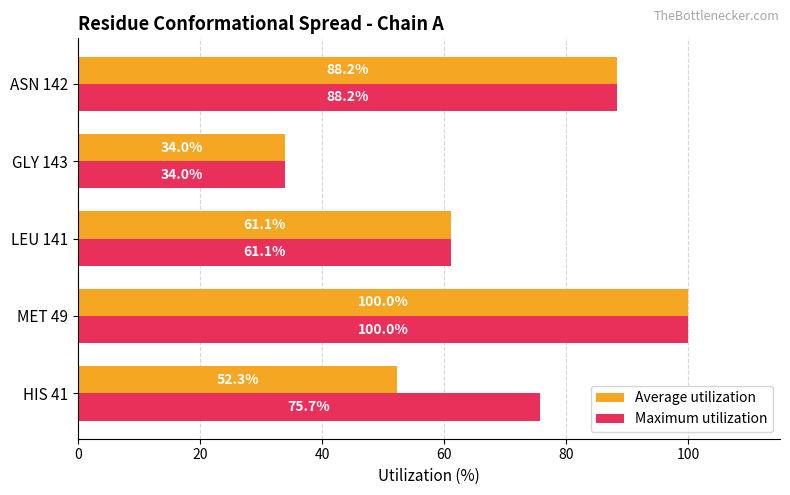

What is the difference between the maximum and minimum values in the Average utilization series?

66.0